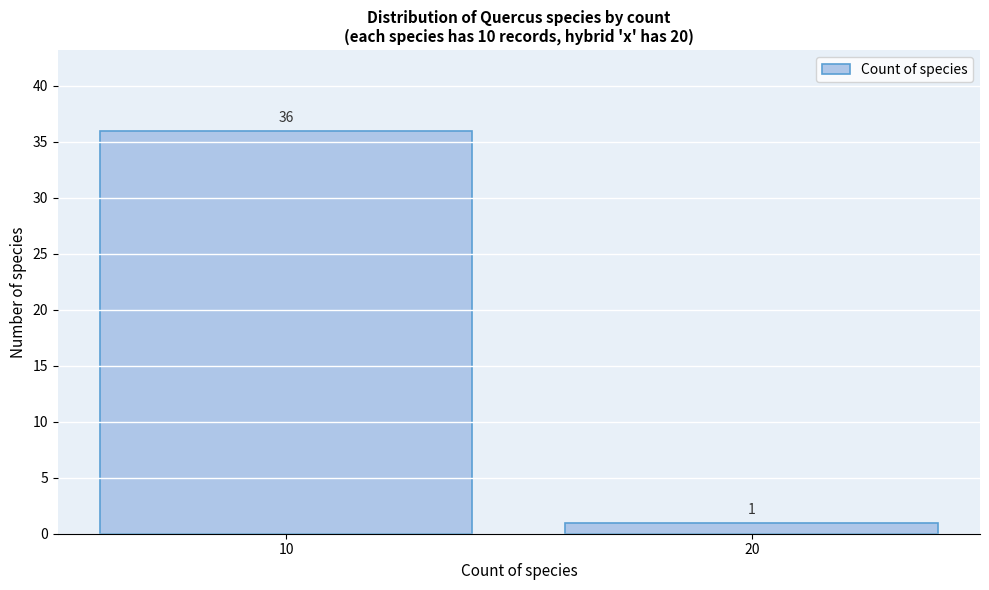

Reading left to right, transcribe all the data shown in this chart.

10=36	20=1